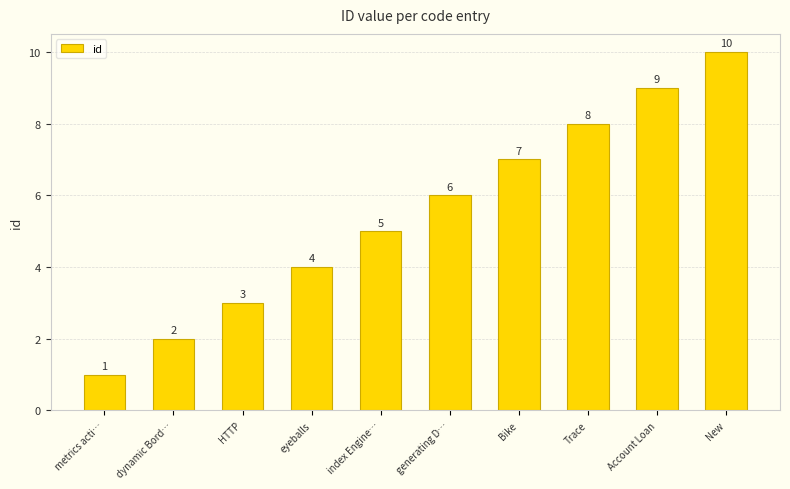

What is the change in value from Trace to Account Loan?

+1